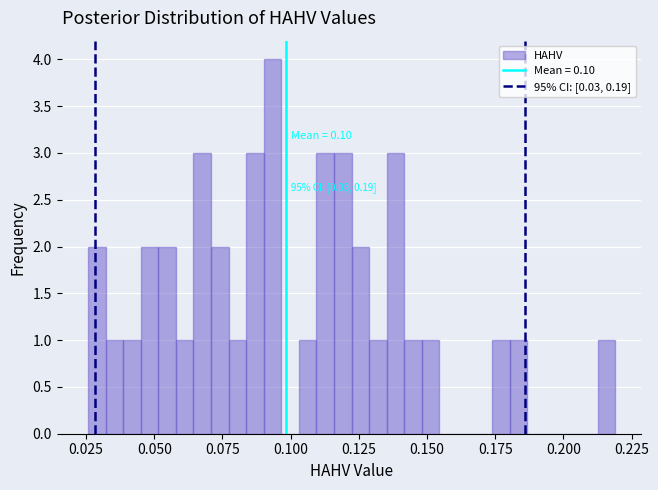

Around what value on the x-axis is the tallest bar? Give the approximate position of its centre, as read against the axis.

0.095